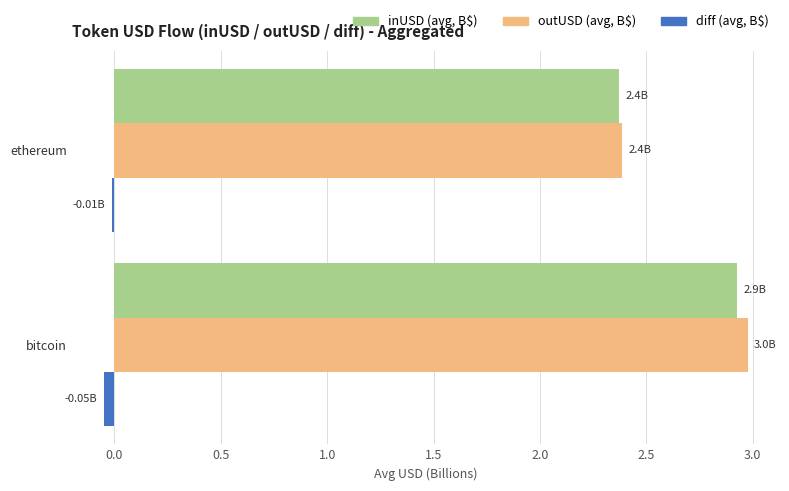

Where is inUSD (avg, B$) nearest to the value 2?

ethereum